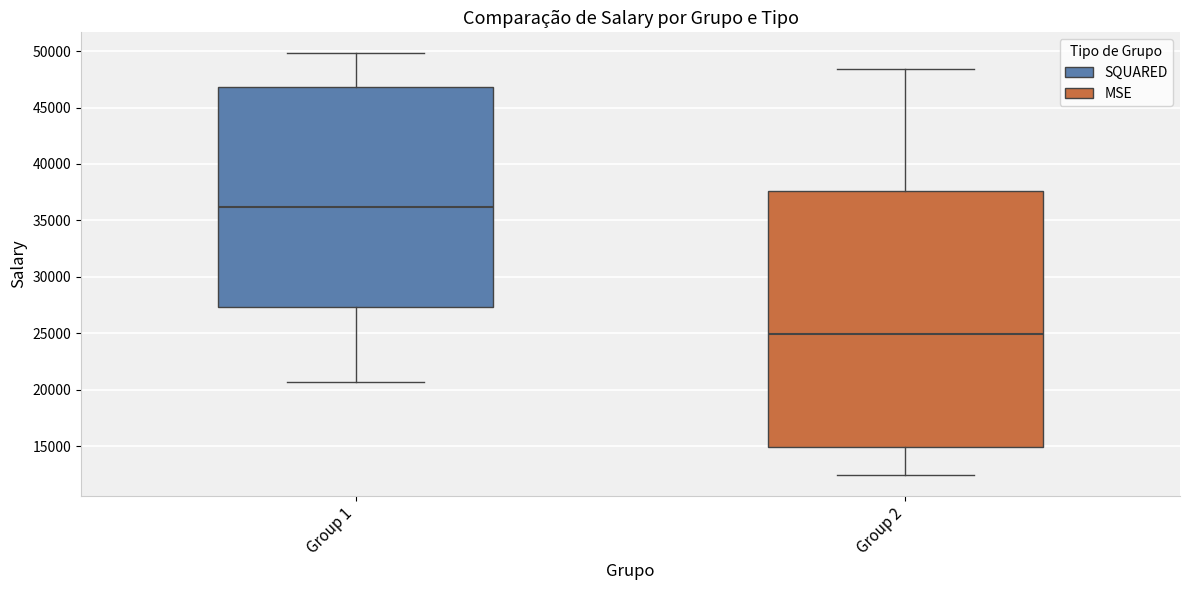

Where is the upper edge of the box for Group 1 on the y-axis? The values are not printed on the chart, so give them approximately, as read against the axis.

47000